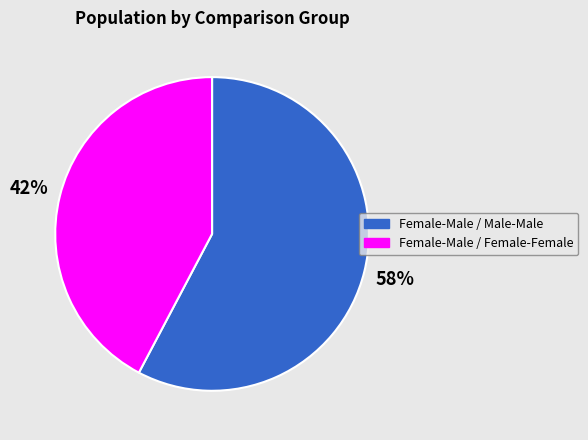

Is there a majority slice in this chart?

Yes